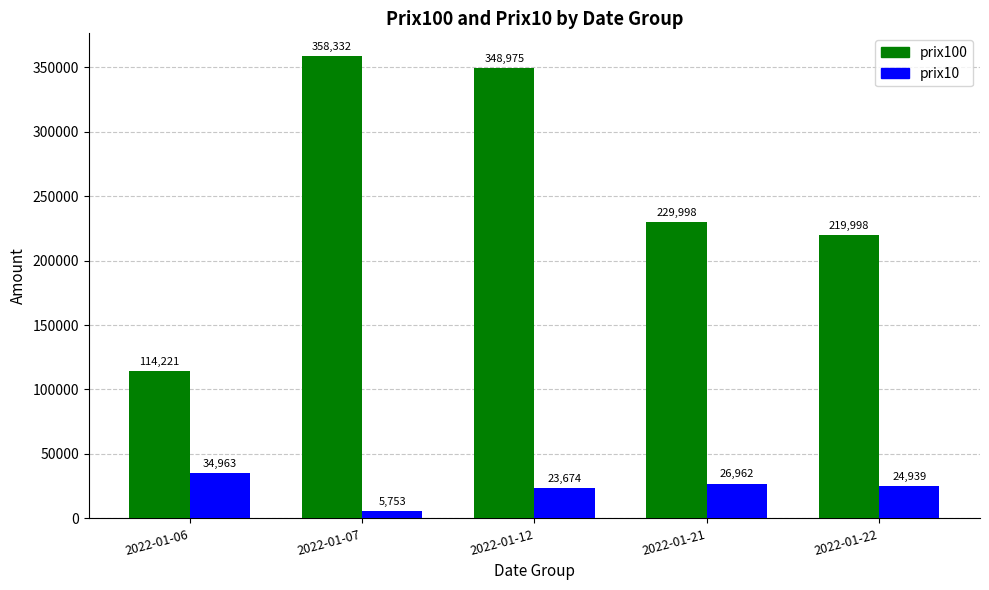

What is the difference between the second highest and minimum values in the prix100 series?

234754